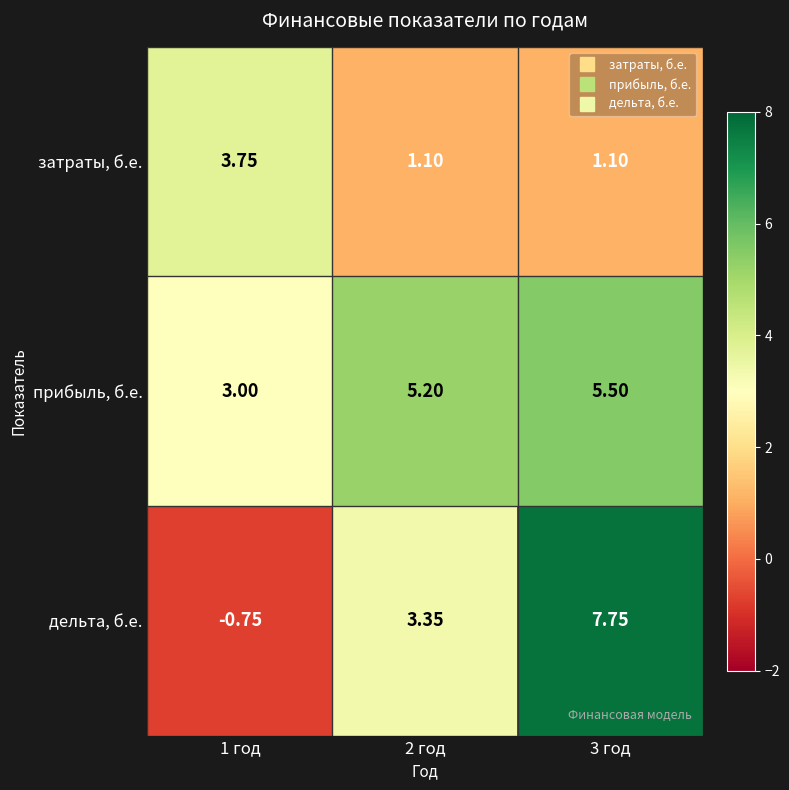

At 3 год, list the series in order from smallest to largest.

затраты, б.е., прибыль, б.е., дельта, б.е.